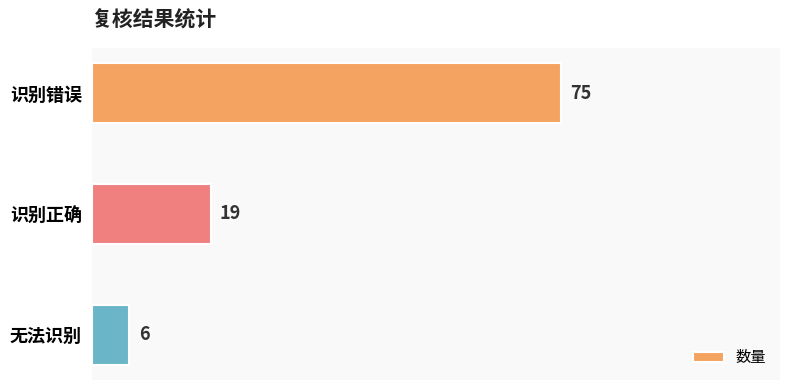

What is the change in value from 识别错误 to 识别正确?

-56